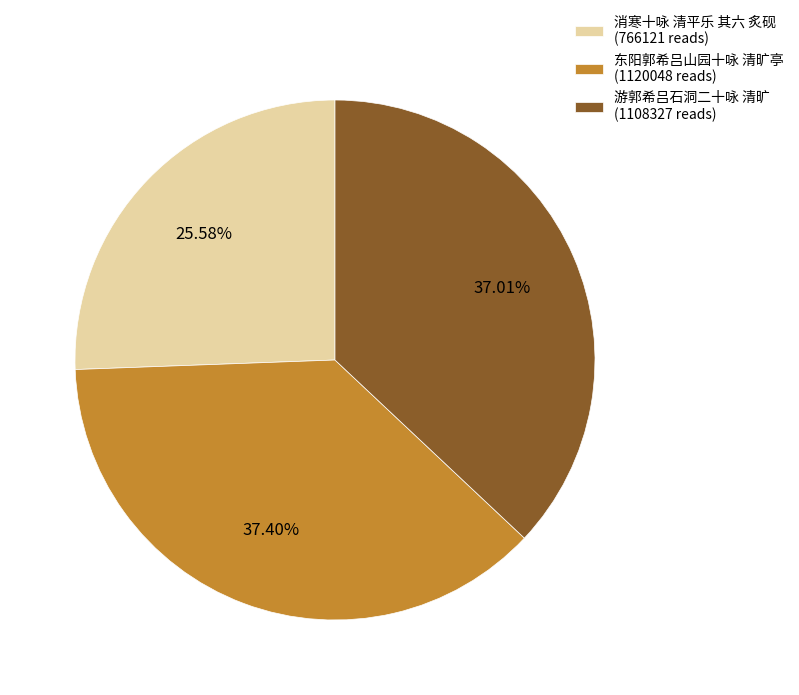

What is the ratio of the value at 游郭希吕石洞二十咏 清旷 (1108327 reads) to the value at 消寒十咏 清平乐 其六 炙砚 (766121 reads)?

1.4